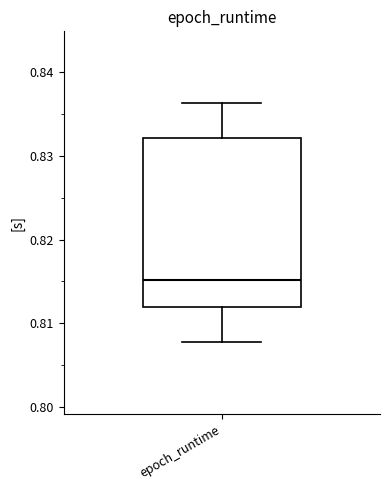

Transcribe this box plot: give where the median line is, the range the box spans, and where the two whiskers end, as read against the y-axis. The values are not printed on the chart, so give them approximately, as read against the axis.

median 0.815, box 0.812 to 0.832, whiskers 0.808 to 0.836